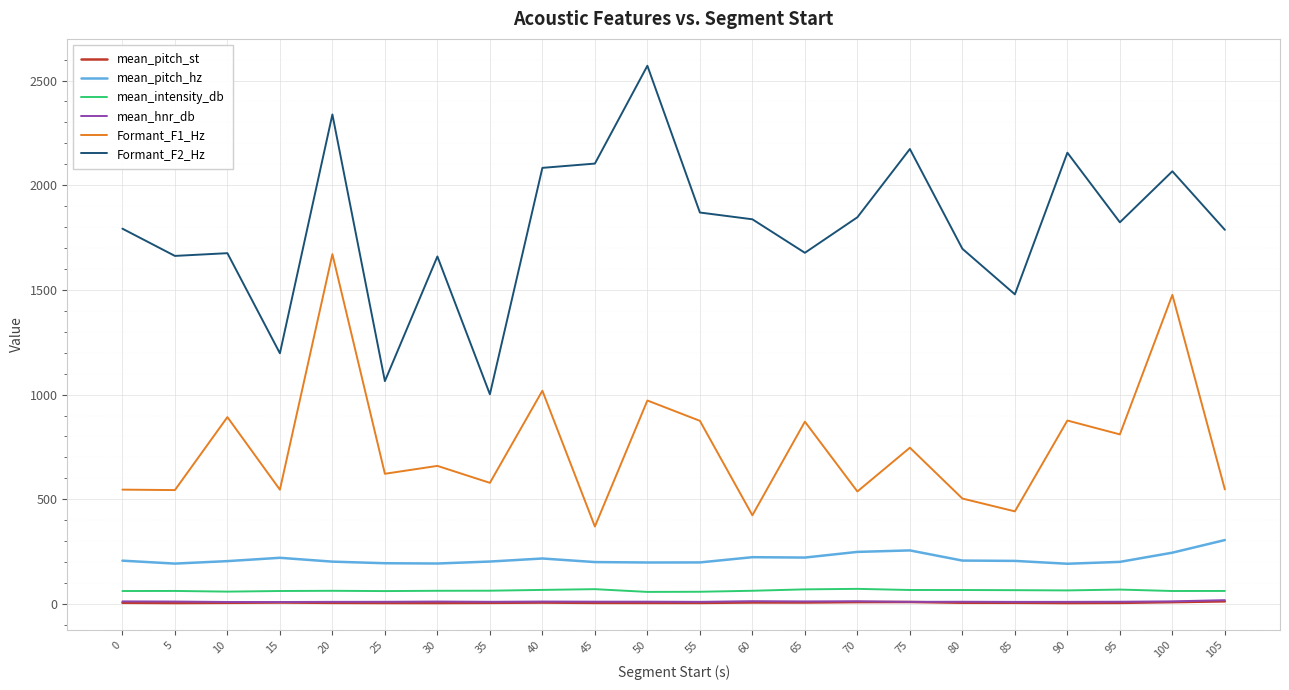

How many distinct data groups are displayed?

6